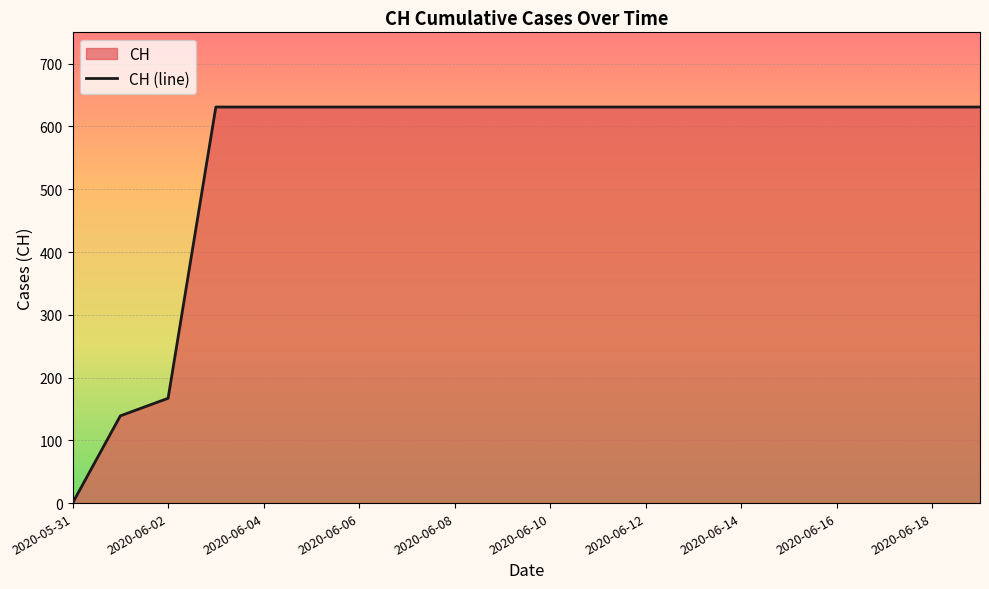

What is the change in value from 2020-05-31 to 15?

+631